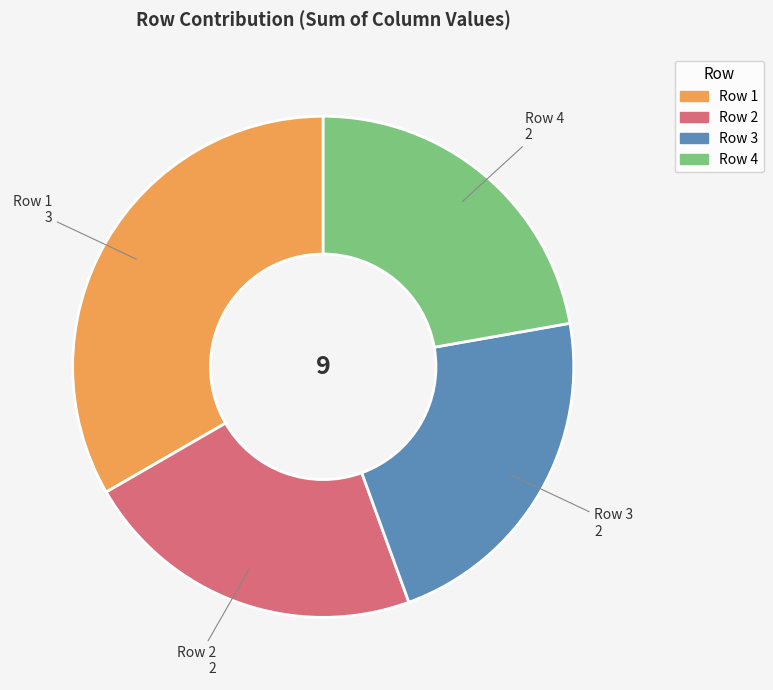

Does any single category account for the majority?

No